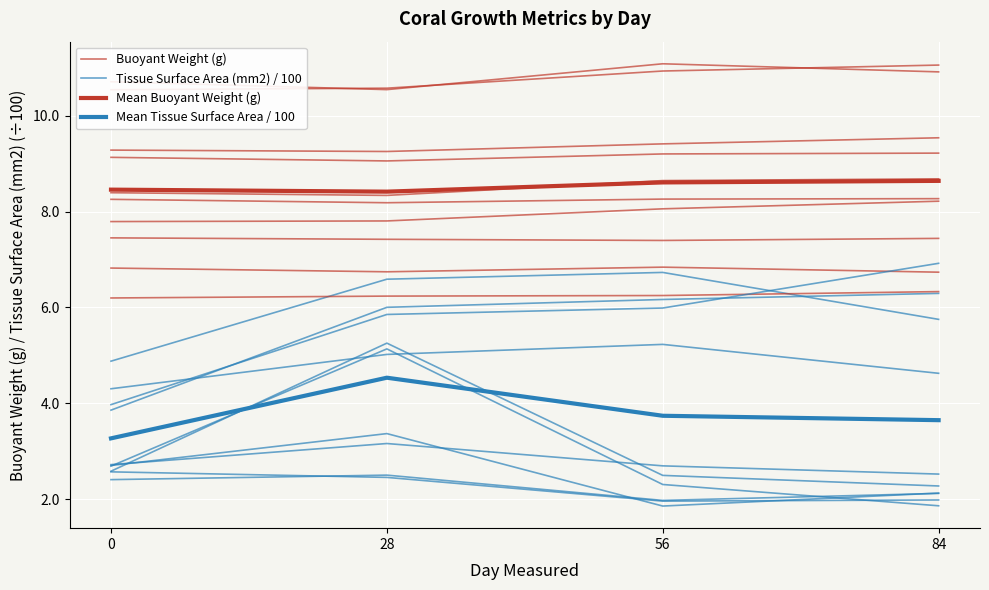

Reading left to right, transcribe all the data shown in this chart.

Buoyant Weight (g): 0=9.3	28=9.3	56=9.4	84=9.5
Tissue Surface Area (mm2) / 100: 0=4.9	28=6.6	56=6.7	84=5.8
Mean Buoyant Weight (g): 0=8.5	28=8.4	56=8.6	84=8.6
Mean Tissue Surface Area / 100: 0=3.3	28=4.5	56=3.7	84=3.6